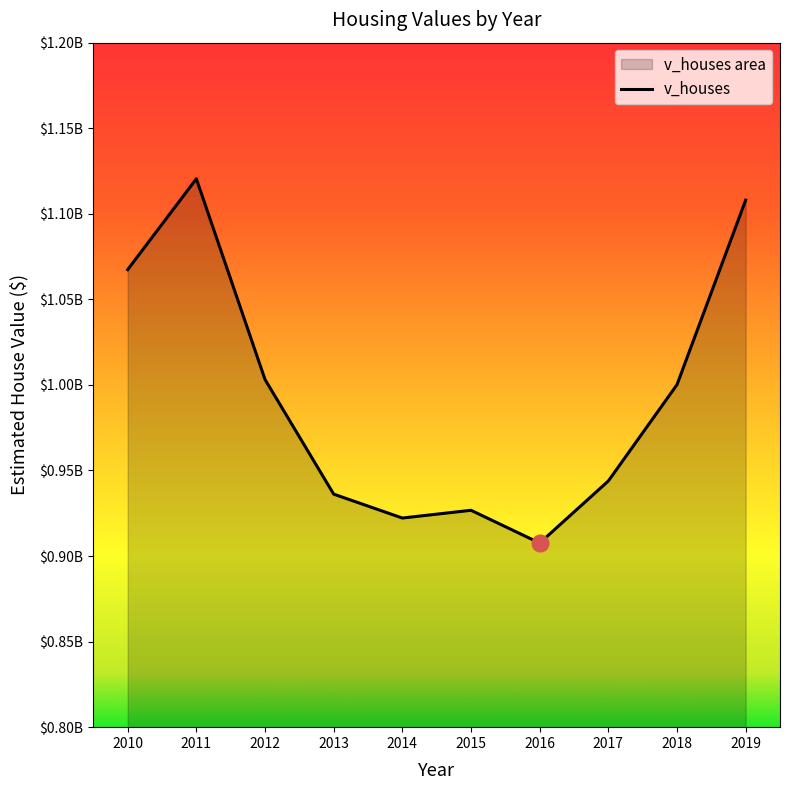

What is the change in value from 2010 to 2016?

-159779300